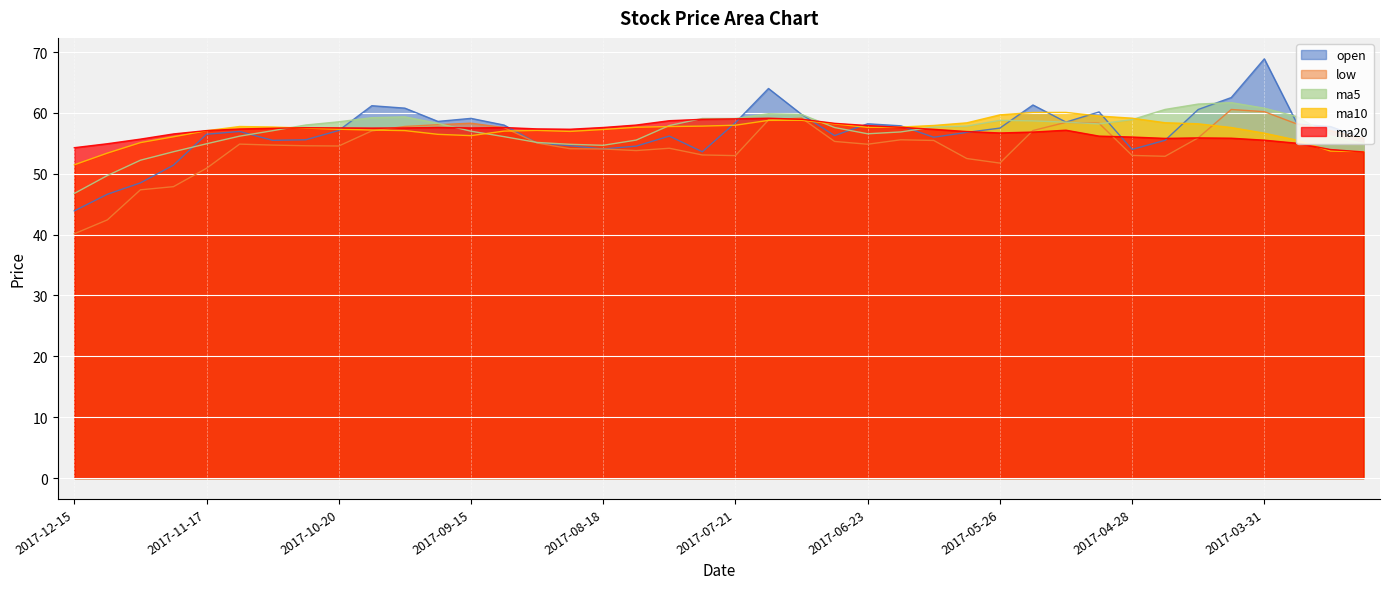

Reading right to left, extract all data points from this chart.

open: 2017-03-10=55.8	2017-03-17=57.8	2017-03-24=58.1	2017-03-31=68.9	2017-04-07=62.5	2017-04-14=60.6	2017-04-21=55.5	2017-04-28=54.0	2017-05-05=60.2	2017-05-12=58.5	2017-05-19=61.3	2017-05-26=57.5	2017-06-02=56.8	2017-06-09=56.0	2017-06-16=57.9	2017-06-23=58.2	2017-06-30=56.3	2017-07-07=59.8	2017-07-14=64.0	2017-07-21=58.4	2017-07-28=53.6	2017-08-04=56.2	2017-08-11=54.5	2017-08-18=54.1	2017-08-25=54.6	2017-09-01=55.0	2017-09-08=58.0	2017-09-15=59.1	2017-09-22=58.6	2017-09-29=60.8	2017-10-13=61.2	2017-10-20=57.1	2017-10-27=55.6	2017-11-03=55.5	2017-11-10=57.0	2017-11-17=56.5	2017-11-24=51.4	2017-12-01=48.5	2017-12-08=46.6	2017-12-15=43.9
low: 2017-03-10=55.8	2017-03-17=57.1	2017-03-24=58.1	2017-03-31=60.2	2017-04-07=60.6	2017-04-14=55.9	2017-04-21=52.9	2017-04-28=53.0	2017-05-05=58.3	2017-05-12=58.5	2017-05-19=57.1	2017-05-26=51.8	2017-06-02=52.5	2017-06-09=55.5	2017-06-16=55.6	2017-06-23=54.9	2017-06-30=55.3	2017-07-07=59.1	2017-07-14=58.8	2017-07-21=53.0	2017-07-28=53.1	2017-08-04=54.2	2017-08-11=53.8	2017-08-18=54.1	2017-08-25=54.1	2017-09-01=55.0	2017-09-08=57.6	2017-09-15=58.3	2017-09-22=58.1	2017-09-29=57.8	2017-10-13=57.0	2017-10-20=54.6	2017-10-27=54.6	2017-11-03=54.7	2017-11-10=54.9	2017-11-17=50.9	2017-11-24=47.9	2017-12-01=47.4	2017-12-08=42.4	2017-12-15=40.1
ma5: 2017-03-10=55.0	2017-03-17=56.2	2017-03-24=59.4	2017-03-31=60.8	2017-04-07=61.7	2017-04-14=61.5	2017-04-21=60.6	2017-04-28=58.9	2017-05-05=58.2	2017-05-12=58.5	2017-05-19=58.7	2017-05-26=58.8	2017-06-02=57.8	2017-06-09=57.7	2017-06-16=56.9	2017-06-23=56.6	2017-06-30=57.6	2017-07-07=59.7	2017-07-14=59.9	2017-07-21=59.1	2017-07-28=59.1	2017-08-04=57.9	2017-08-11=55.5	2017-08-18=54.7	2017-08-25=54.8	2017-09-01=55.1	2017-09-08=56.1	2017-09-15=57.0	2017-09-22=58.3	2017-09-29=59.4	2017-10-13=59.2	2017-10-20=58.5	2017-10-27=58.0	2017-11-03=57.1	2017-11-10=56.2	2017-11-17=54.9	2017-11-24=53.6	2017-12-01=52.2	2017-12-08=49.7	2017-12-15=46.8
ma10: 2017-03-10=53.6	2017-03-17=53.7	2017-03-24=55.5	2017-03-31=56.7	2017-04-07=57.6	2017-04-14=58.2	2017-04-21=58.4	2017-04-28=59.1	2017-05-05=59.5	2017-05-12=60.1	2017-05-19=60.1	2017-05-26=59.7	2017-06-02=58.4	2017-06-09=57.9	2017-06-16=57.7	2017-06-23=57.6	2017-06-30=58.2	2017-07-07=58.8	2017-07-14=58.8	2017-07-21=58.0	2017-07-28=57.8	2017-08-04=57.8	2017-08-11=57.6	2017-08-18=57.3	2017-08-25=57.0	2017-09-01=57.1	2017-09-08=57.0	2017-09-15=56.3	2017-09-22=56.5	2017-09-29=57.1	2017-10-13=57.2	2017-10-20=57.3	2017-10-27=57.5	2017-11-03=57.7	2017-11-10=57.8	2017-11-17=57.1	2017-11-24=56.1	2017-12-01=55.1	2017-12-08=53.4	2017-12-15=51.5
ma20: 2017-03-10=53.6	2017-03-17=54.0	2017-03-24=55.0	2017-03-31=55.5	2017-04-07=55.8	2017-04-14=55.9	2017-04-21=55.8	2017-04-28=56.0	2017-05-05=56.2	2017-05-12=57.2	2017-05-19=56.9	2017-05-26=56.7	2017-06-02=56.9	2017-06-09=57.3	2017-06-16=57.6	2017-06-23=57.9	2017-06-30=58.3	2017-07-07=59.0	2017-07-14=59.1	2017-07-21=59.0	2017-07-28=58.9	2017-08-04=58.7	2017-08-11=58.0	2017-08-18=57.6	2017-08-25=57.3	2017-09-01=57.4	2017-09-08=57.6	2017-09-15=57.5	2017-09-22=57.6	2017-09-29=57.5	2017-10-13=57.5	2017-10-20=57.5	2017-10-27=57.6	2017-11-03=57.5	2017-11-10=57.4	2017-11-17=57.1	2017-11-24=56.5	2017-12-01=55.7	2017-12-08=54.9	2017-12-15=54.3